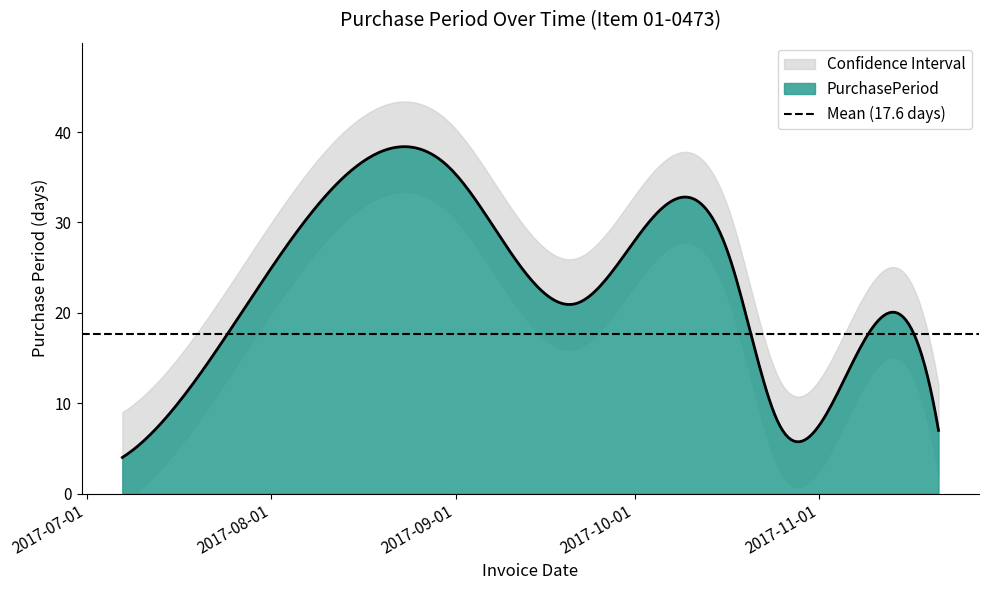

What is the label of the 7th point from the right?

2017-07-26